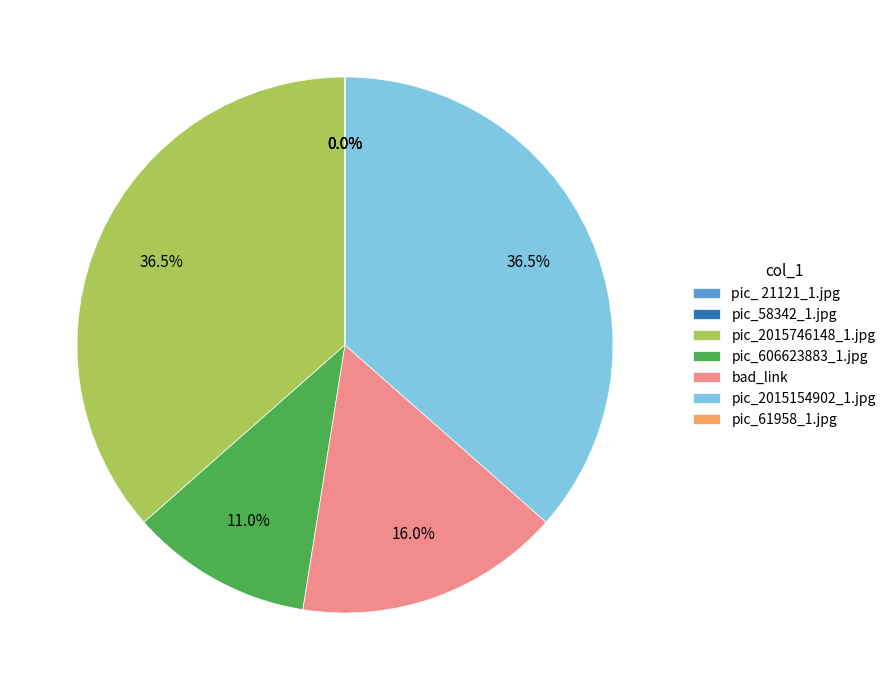

Between pic_2015746148_1.jpg and bad_link, which is larger?

pic_2015746148_1.jpg